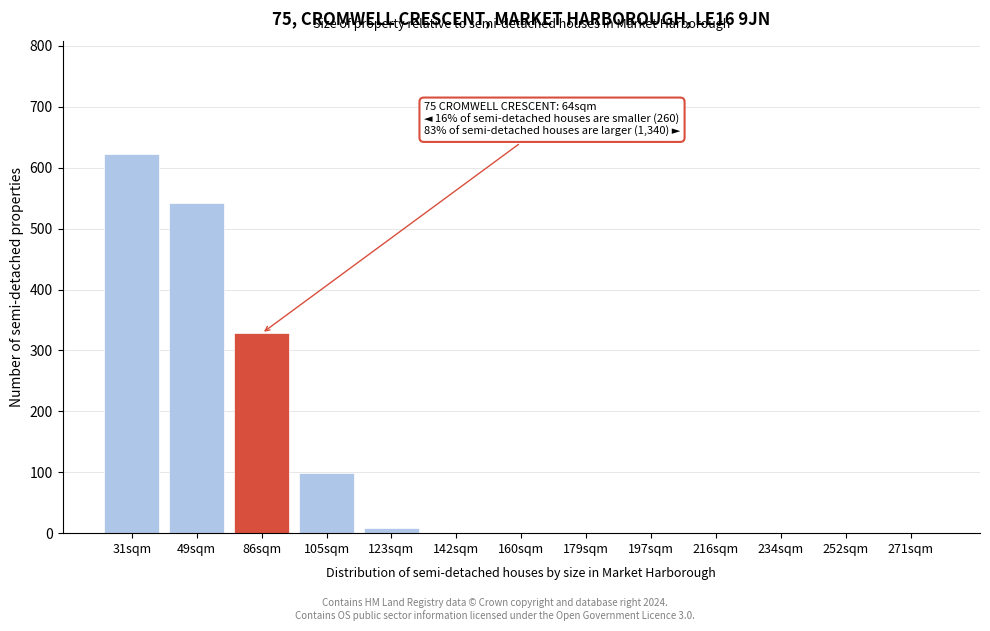

Reading left to right, what are all the values shown in this chart?

31sqm=622	49sqm=542	86sqm=328	105sqm=99	123sqm=9	142sqm=0	160sqm=0	179sqm=0	197sqm=0	216sqm=0	234sqm=0	252sqm=0	271sqm=0